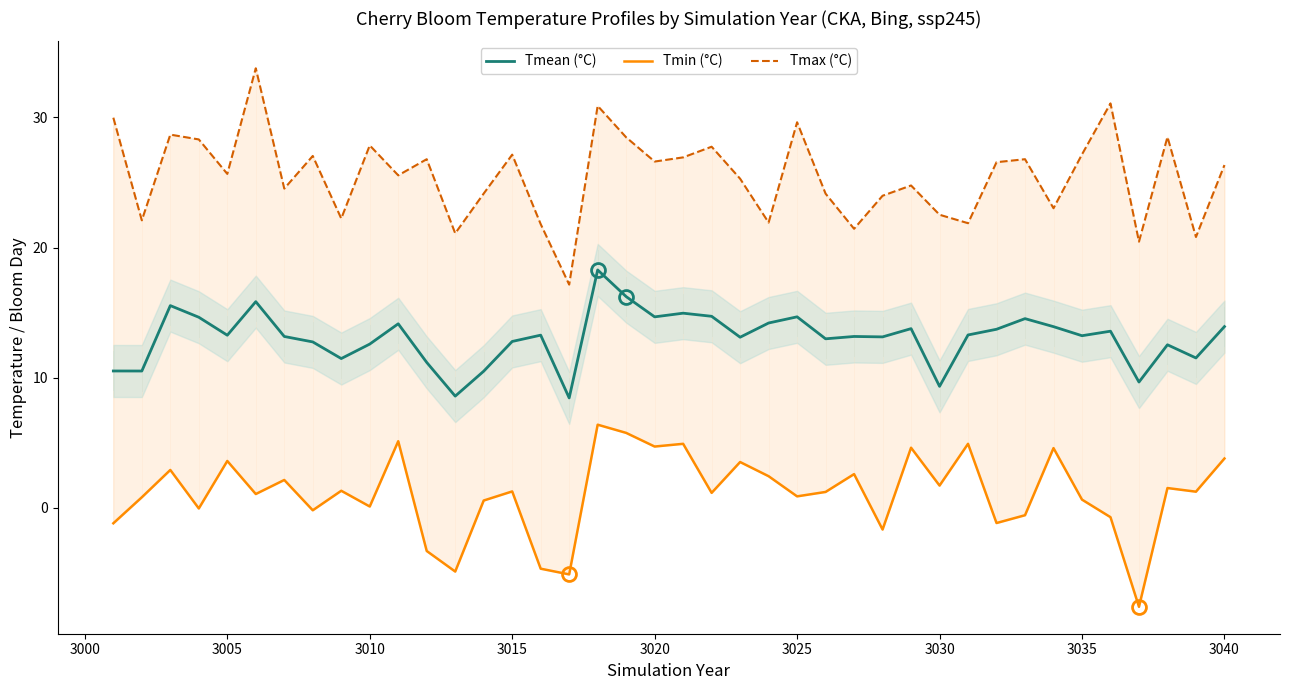

True or false: Tmean (°C) has a value of 22.9 at 3005.

False